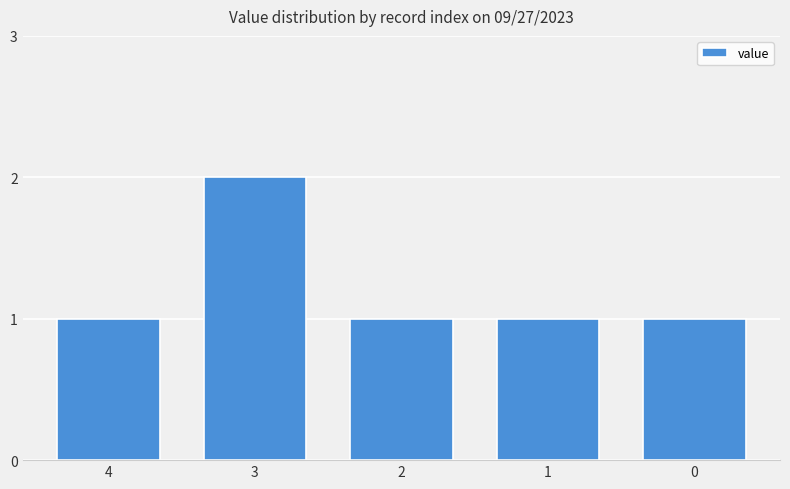

What is the ratio of the value at 0 to the value at 1?

1.0